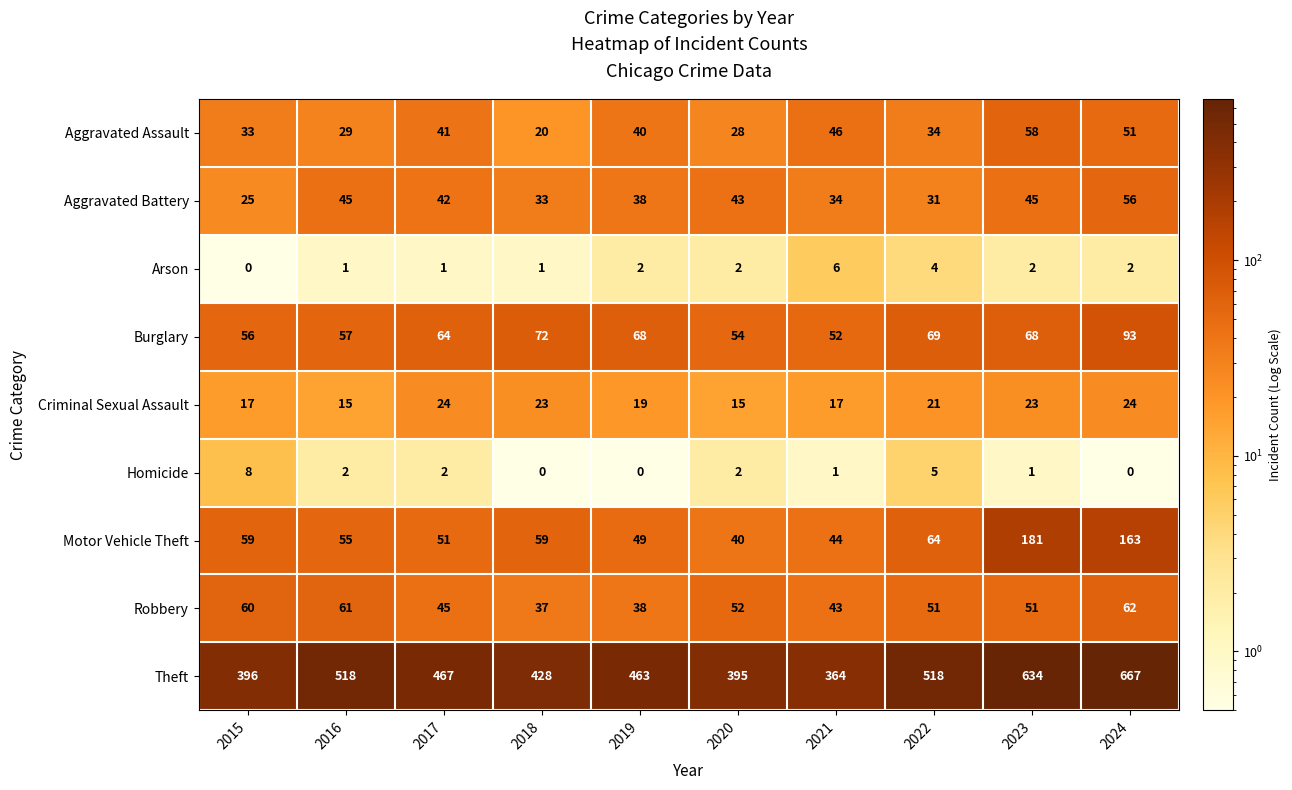

What is the approximate value of Motor Vehicle Theft at 2021?

44